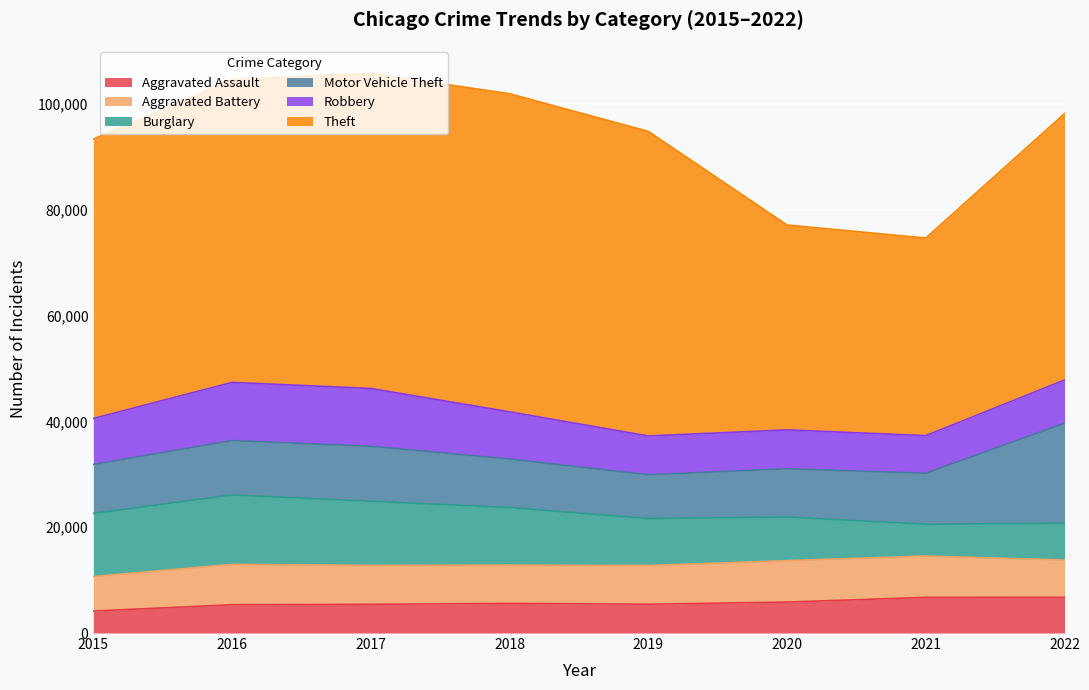

What is the sum of all Aggravated Battery values?

58768